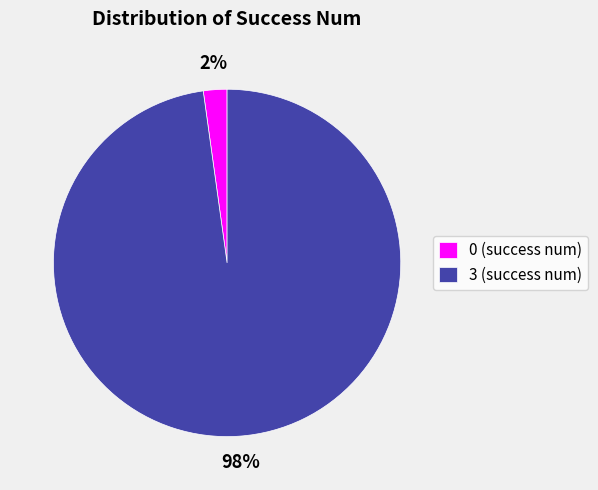

Is the sum of 3 (success num) and 0 (success num) greater than half?

Yes